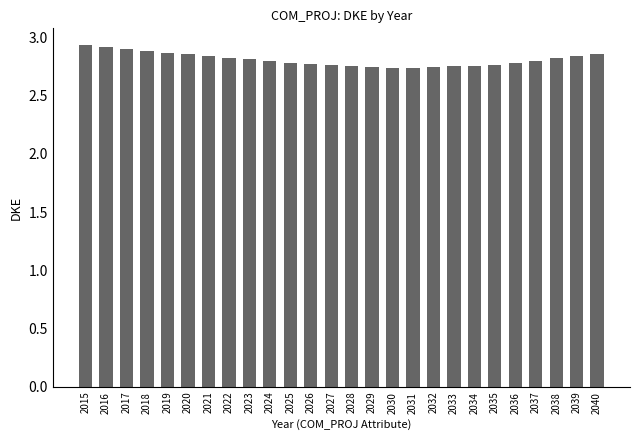

Approximately how many times larger is the value at 2017 compared to 2026?

1.0